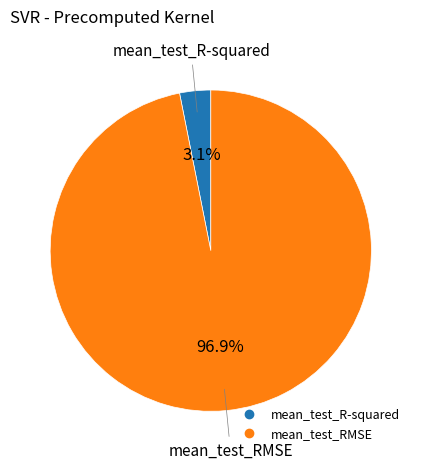

How many segments does this pie chart have?

2